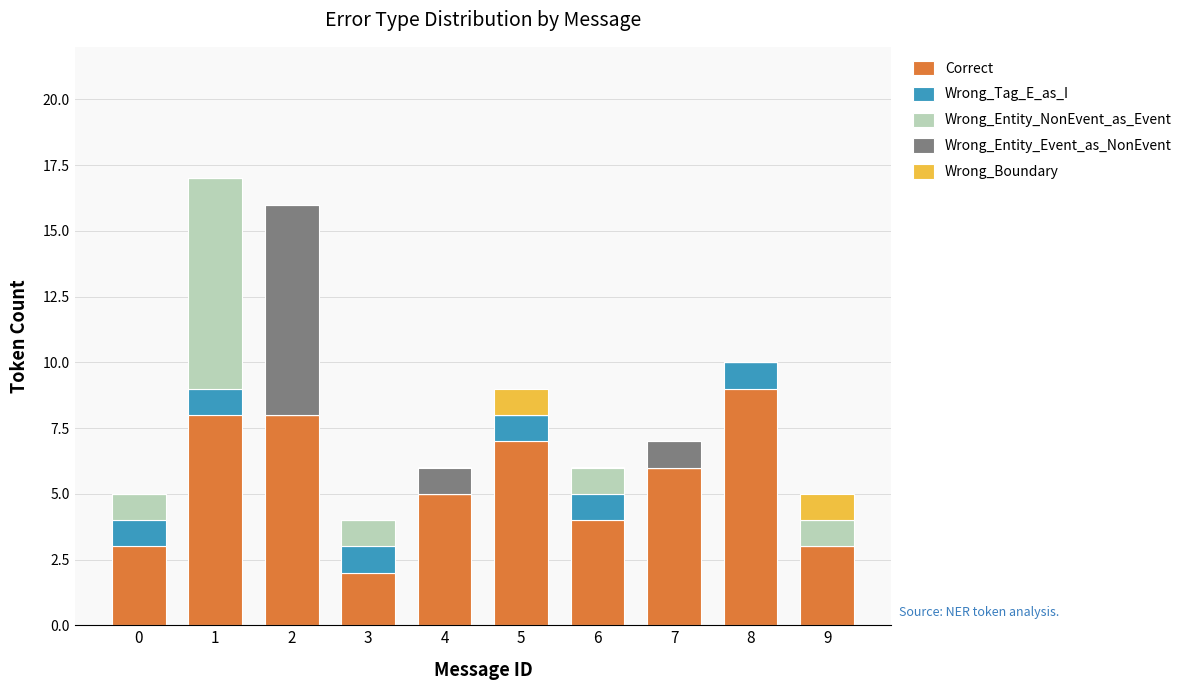

Count the number of categories in the chart.

10